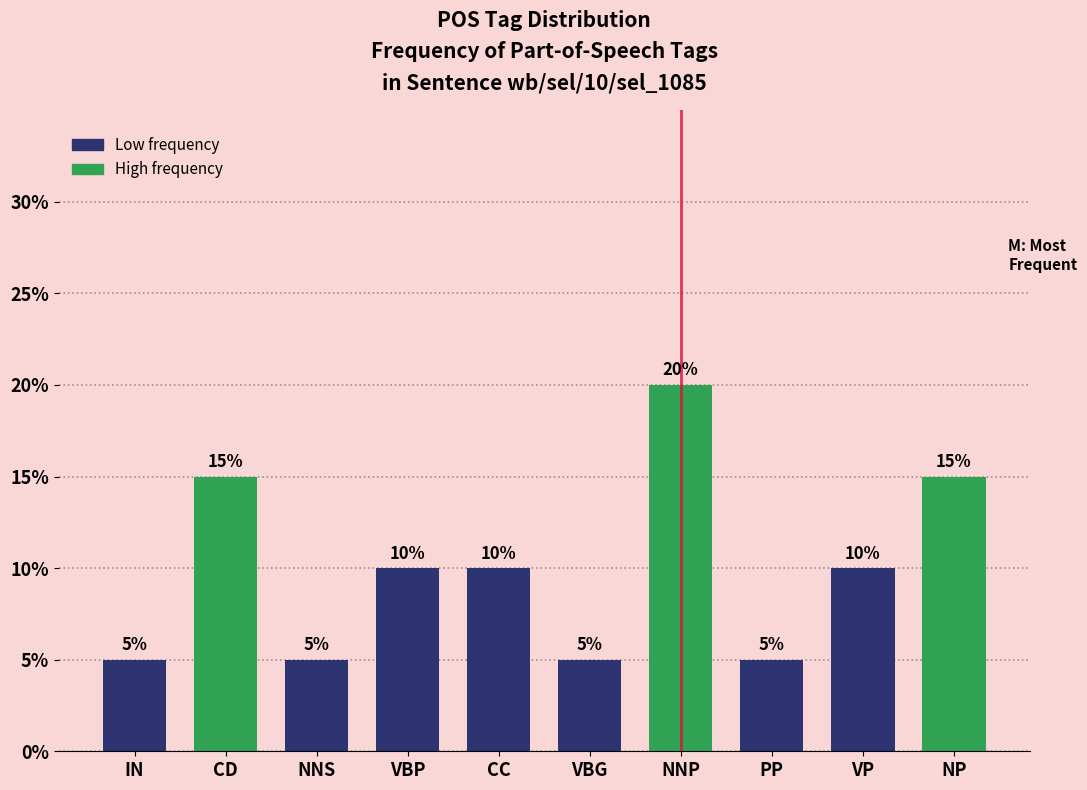

Reading left to right, extract all data points from this chart.

IN=5	CD=15	NNS=5	VBP=10	CC=10	VBG=5	NNP=20	PP=5	VP=10	NP=15